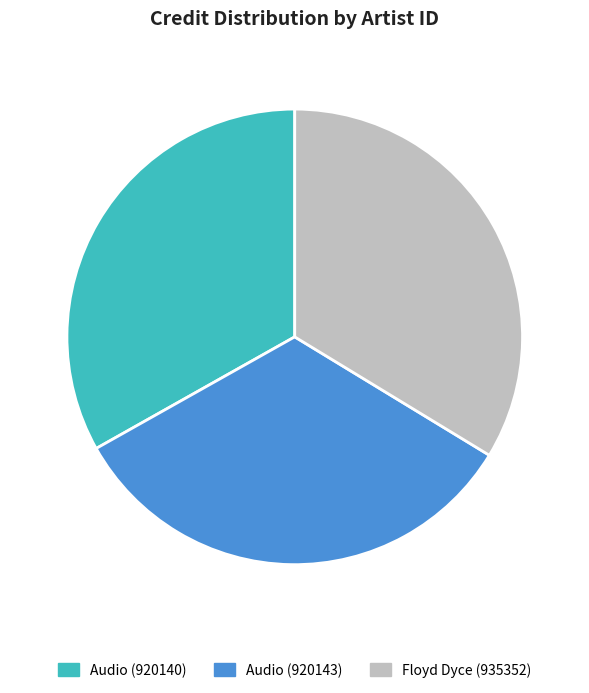

The Audio (920140) slice represents 33% of the pie. True or false?

True